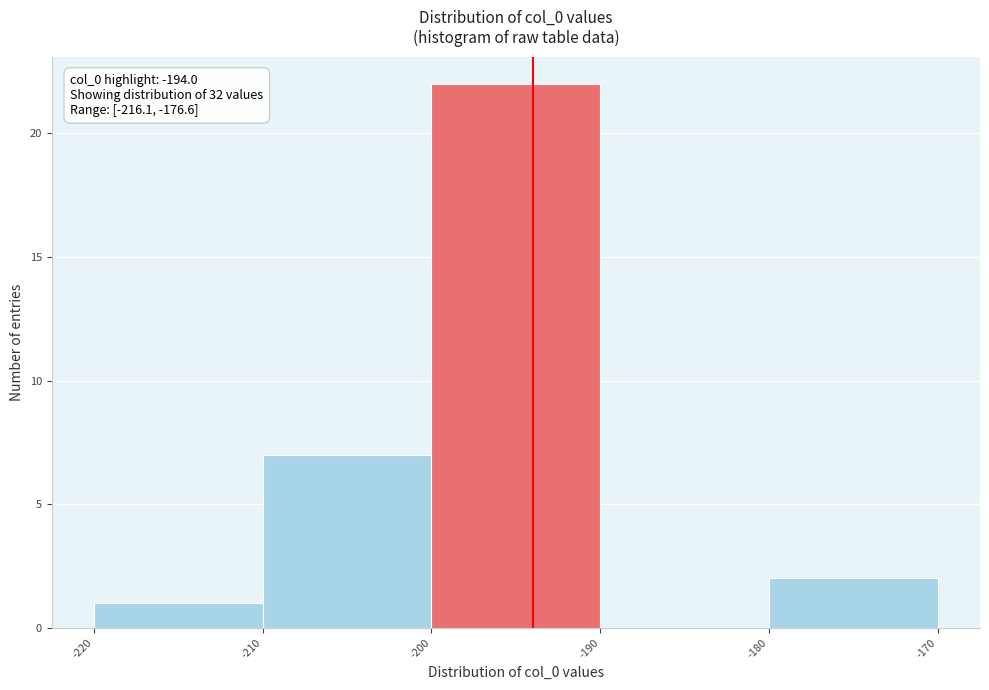

Which range on the x-axis has the tallest bar?

-200 to -190